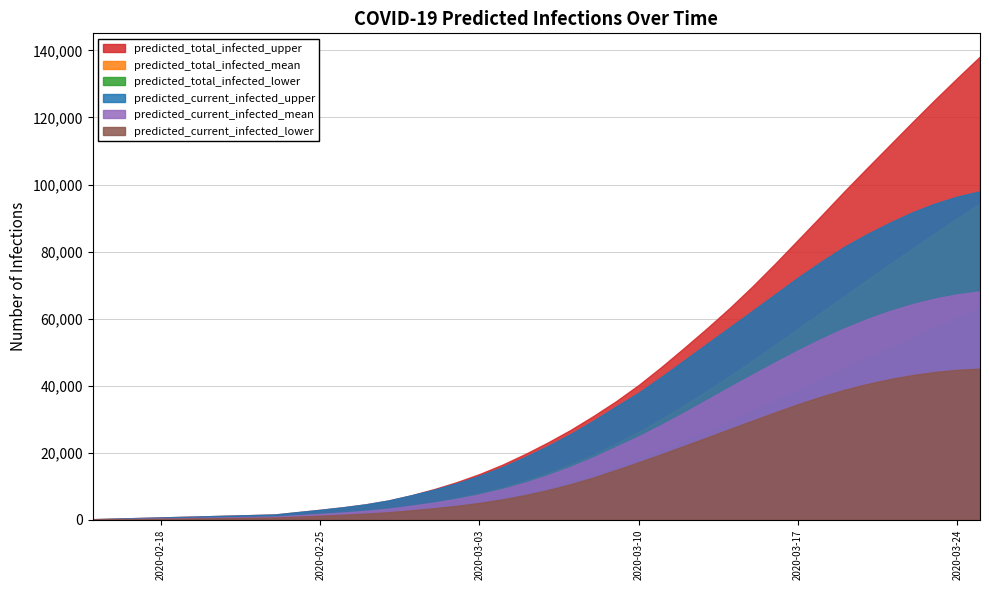

Count the number of data series in this chart.

6